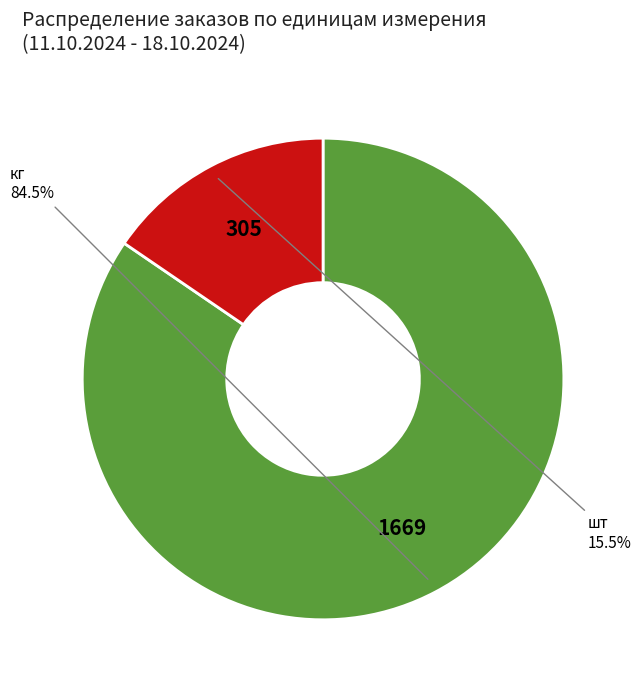

What percentage is NOT represented by кг?

15.5%